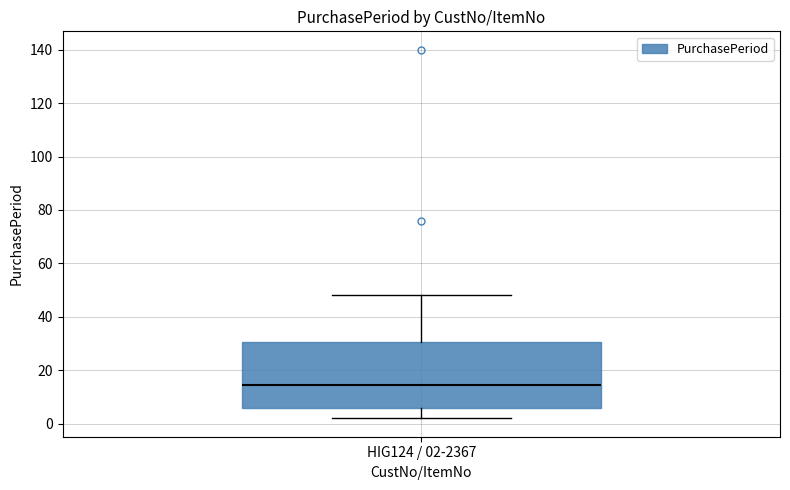

Transcribe this box plot: give where the median line is, the range the box spans, and where the two whiskers end, as read against the y-axis. The values are not printed on the chart, so give them approximately, as read against the axis.

median 14, box 6 to 30, whiskers 2 to 48